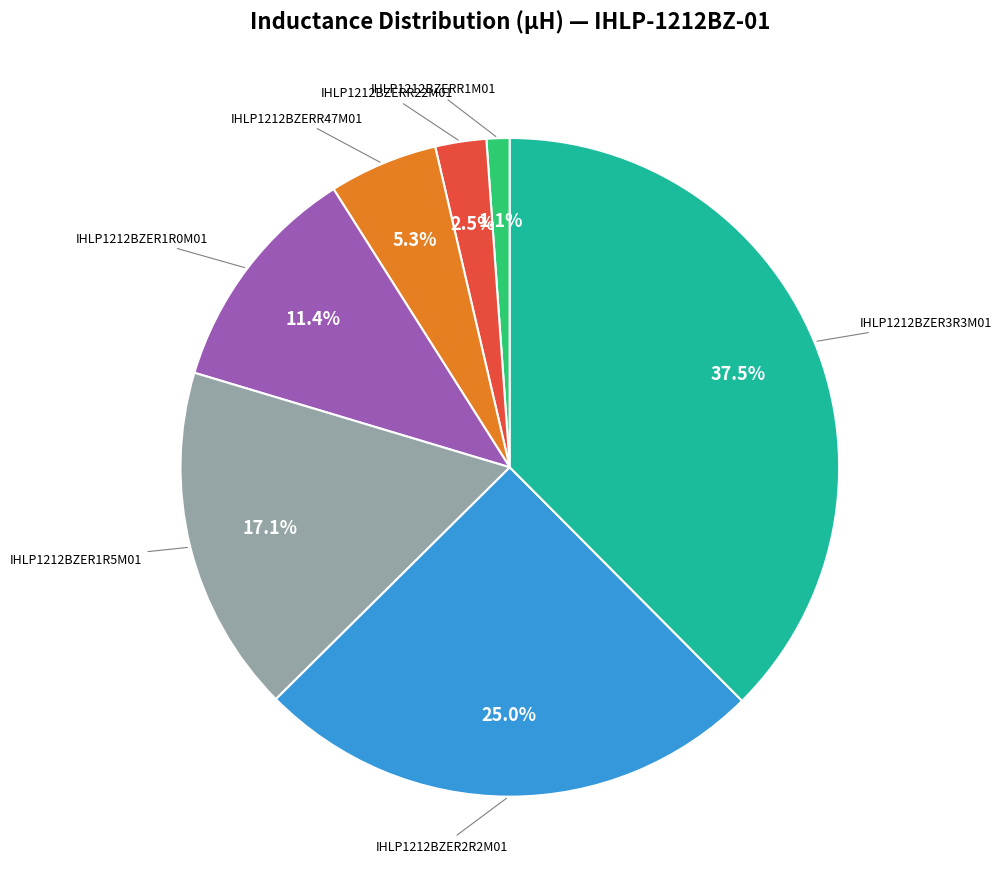

Is there a majority slice in this chart?

No